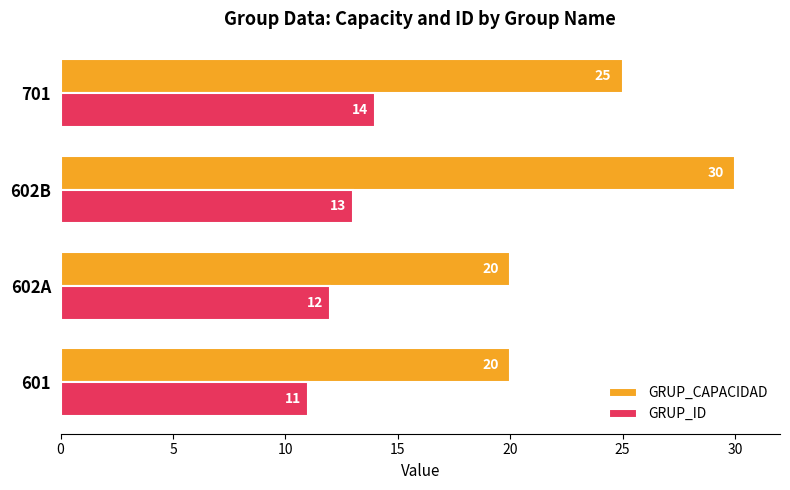

List the series in order of their peak value, highest first.

GRUP_CAPACIDAD, GRUP_ID